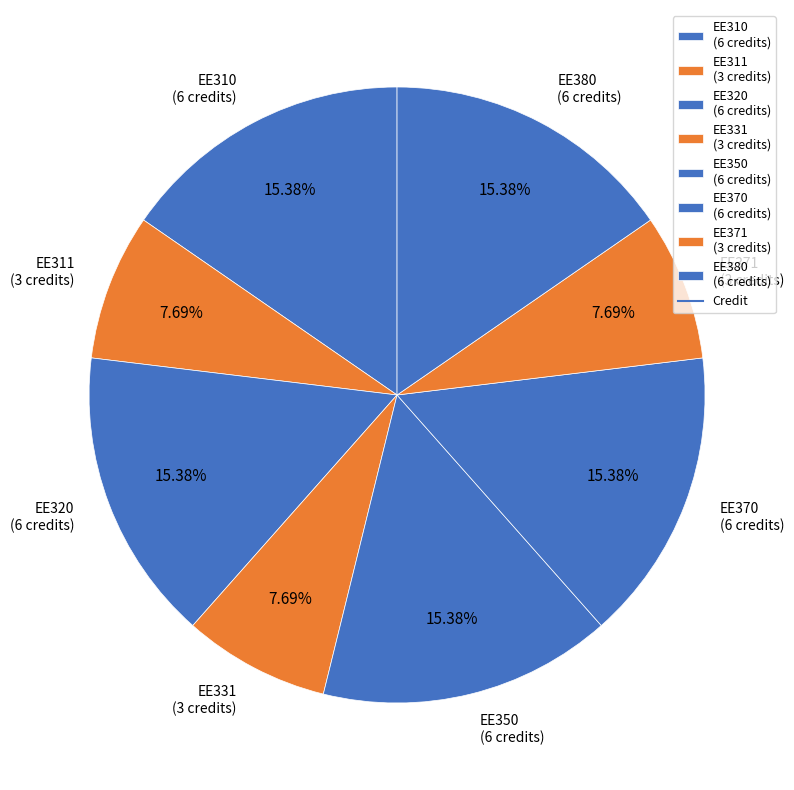

To the nearest percent, what is the combined percentage of EE380 and EE310?

31%